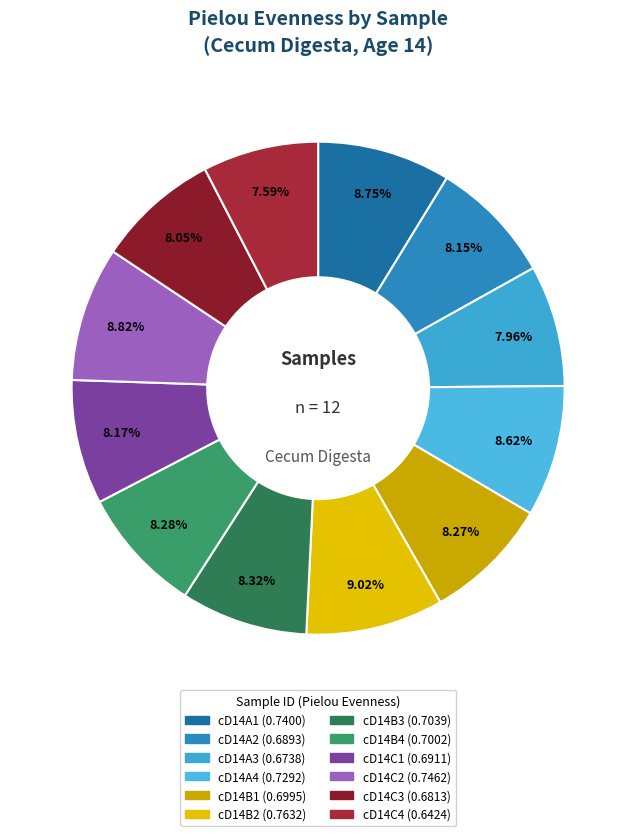

How many slices are in this pie chart?

12